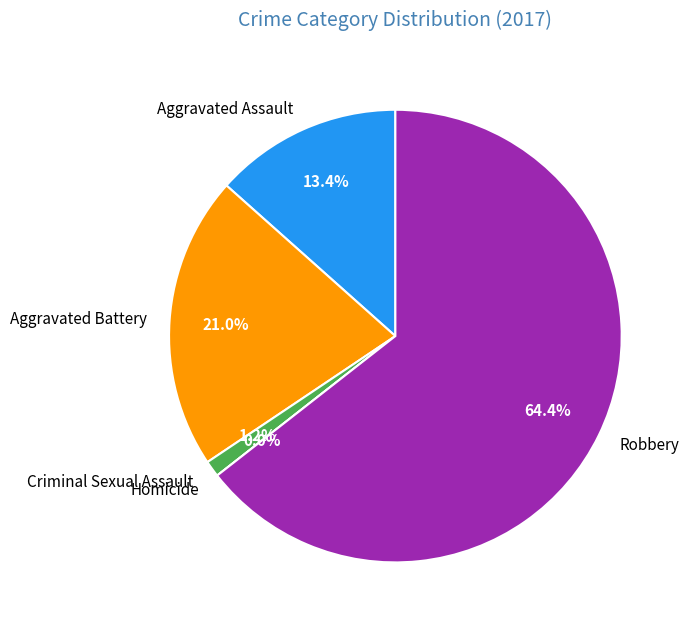

Is it true that Criminal Sexual Assault is 1% of the pie?

True